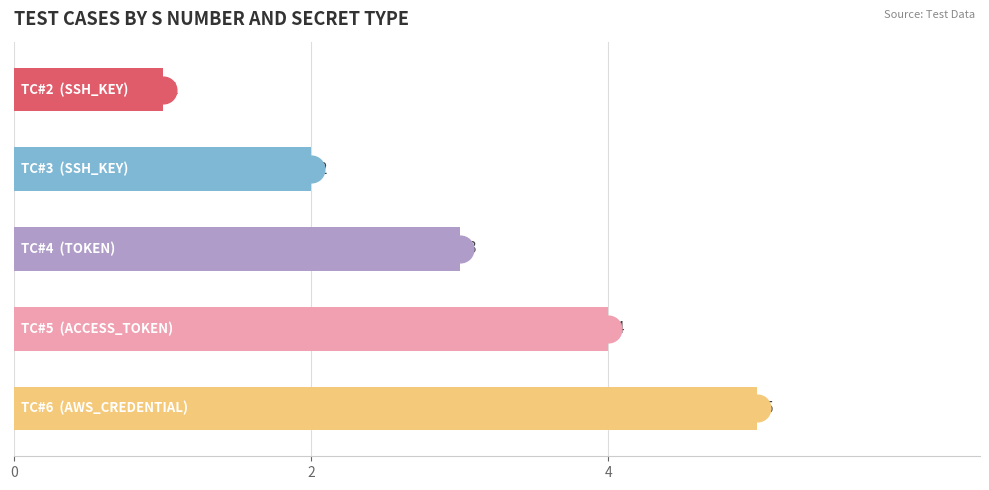

What is the change in value from TC#4 to TC#5?

+1